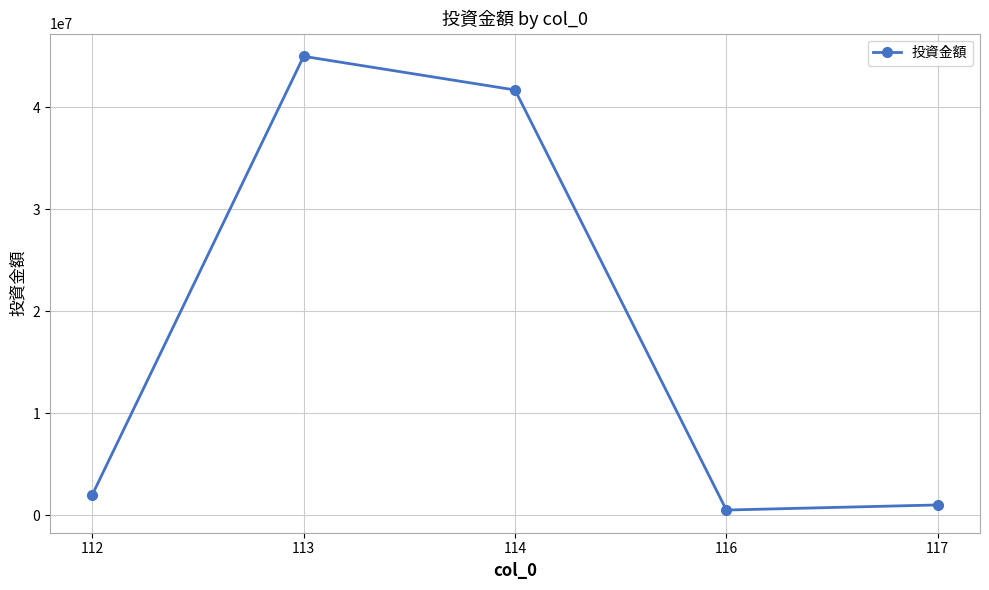

How many interior local peaks (higher than both neighbors) does the data have?

1